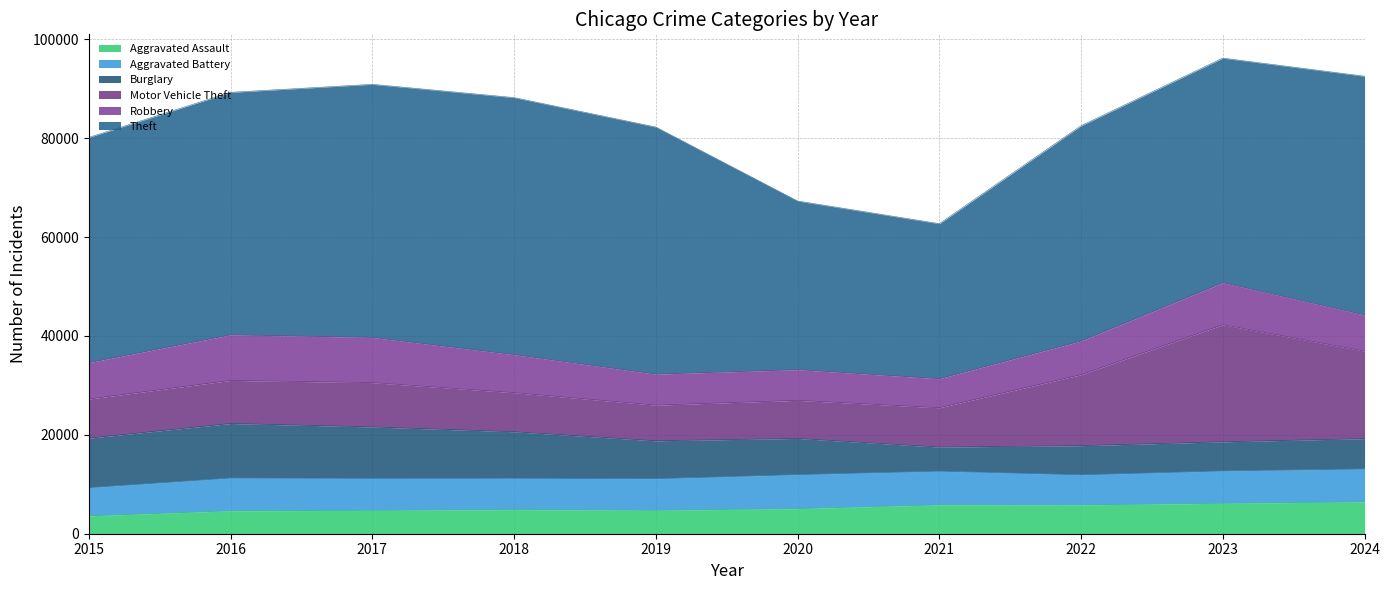

List the labels in order of Burglary value, largest first.

2016, 2017, 2015, 2018, 2019, 2020, 2024, 2022, 2023, 2021